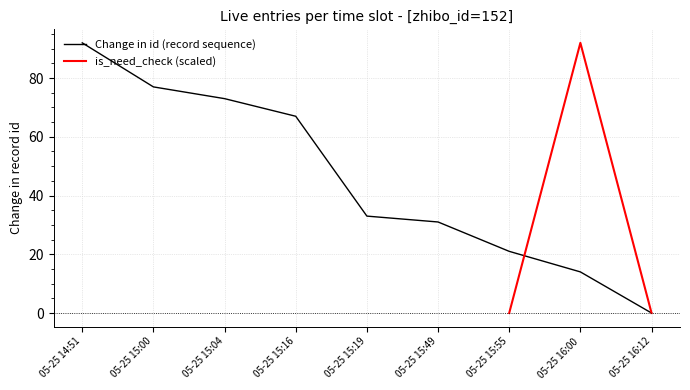

True or false: there are more than 2 points higher than both neighbors.

False